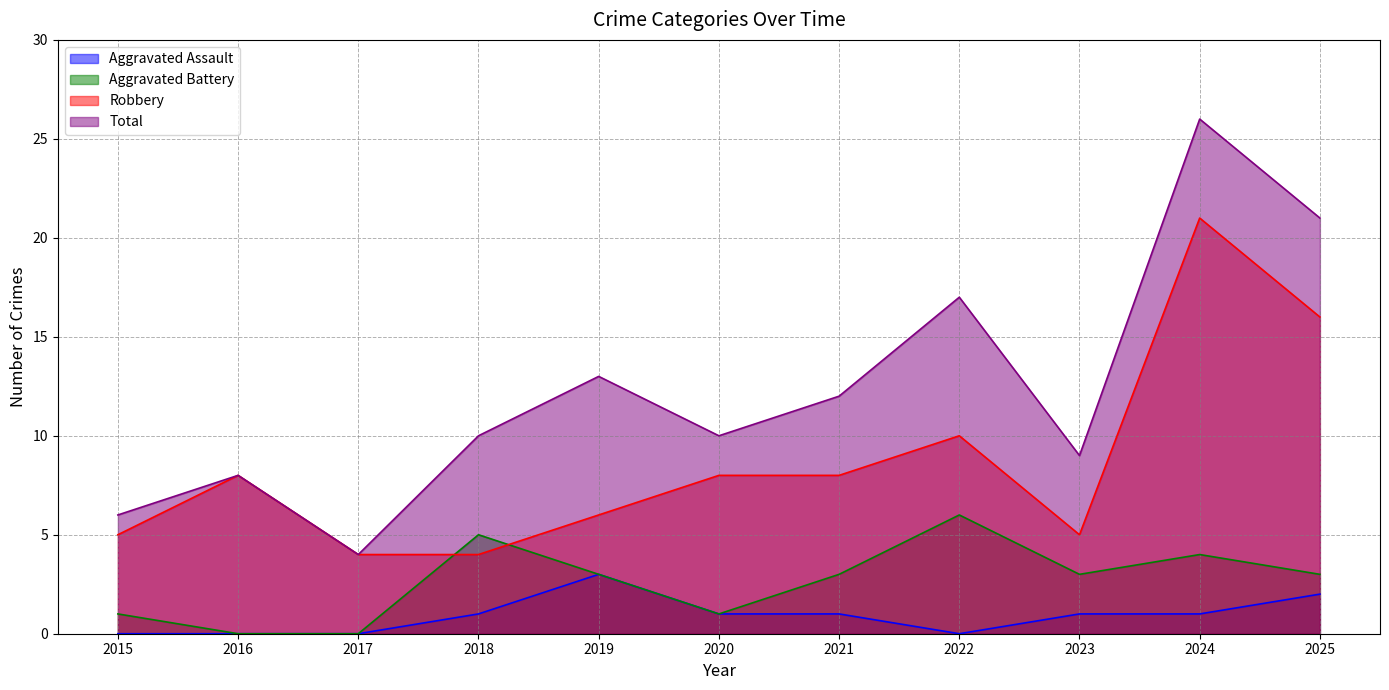

What is the sum of all Total values?

136